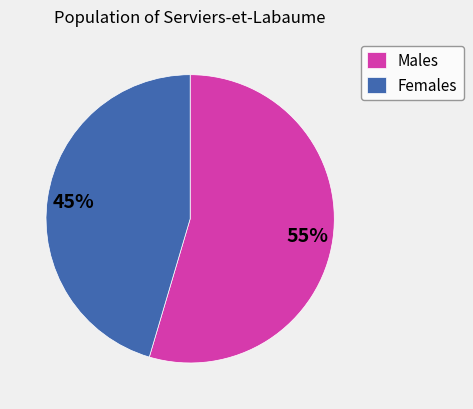

Do Females and Males together represent more than half of the pie?

Yes